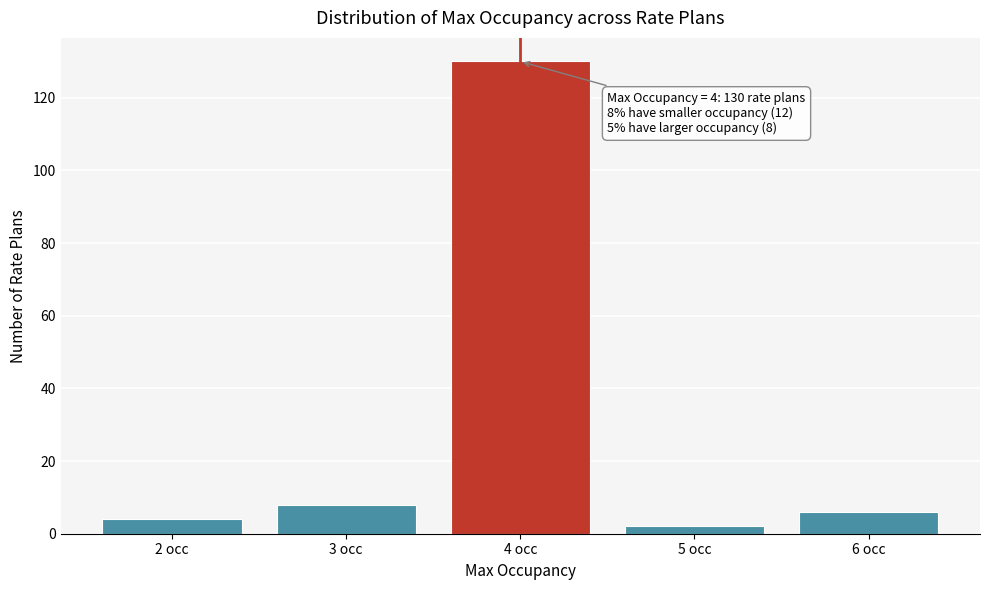

Reading left to right, list all the values displayed in this chart.

2 occ=4	3 occ=8	4 occ=130	5 occ=2	6 occ=6